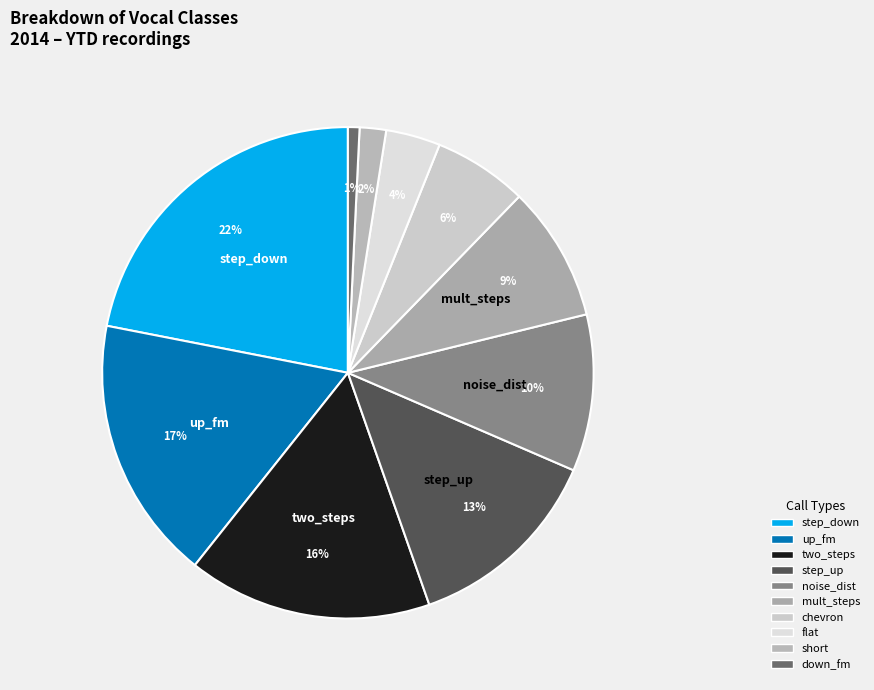

How many segments does this pie chart have?

10